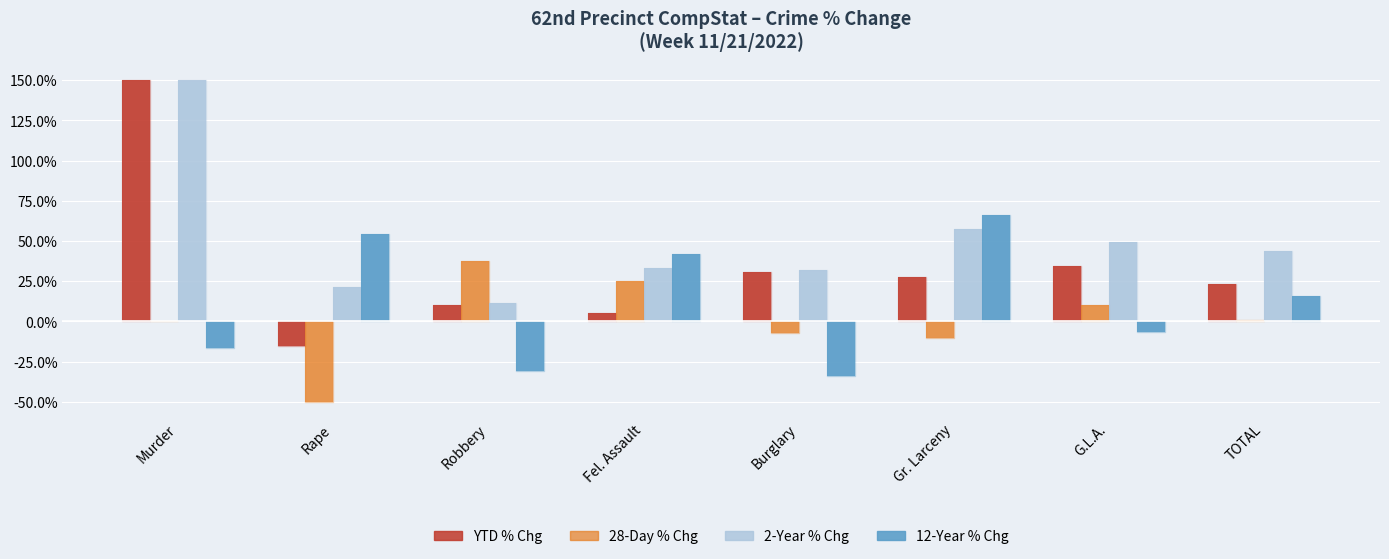

What is the maximum value shown in the chart?

150.0